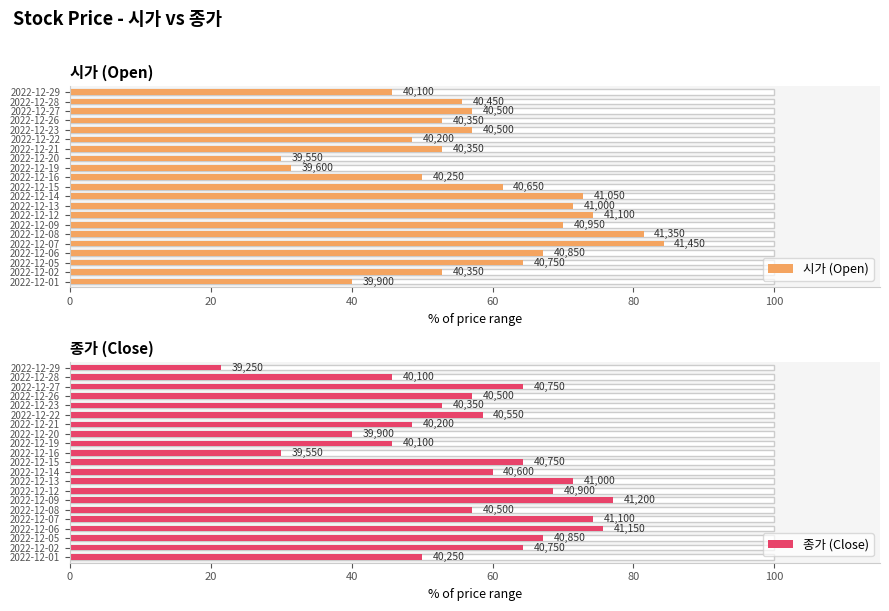

What is the spread (max minus min) of values at 2022-12-27?

7.1